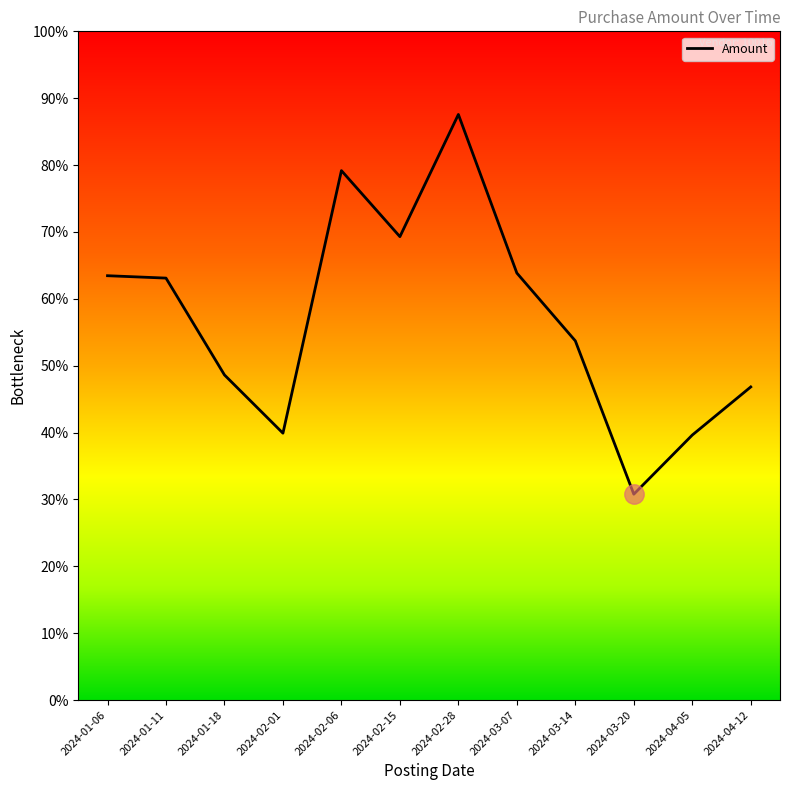

Does the chart have visible grid lines?

No